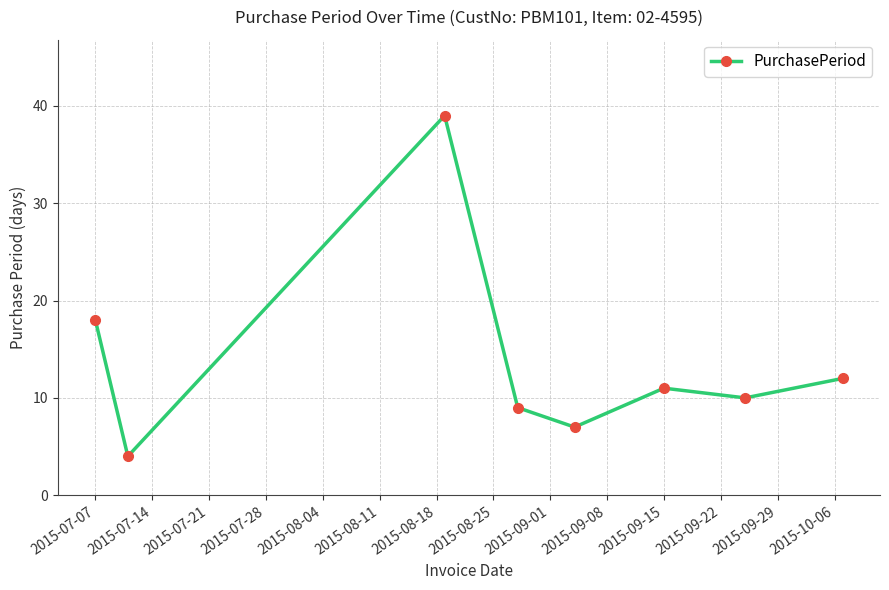

What is the value of the 5th point from the left?

7